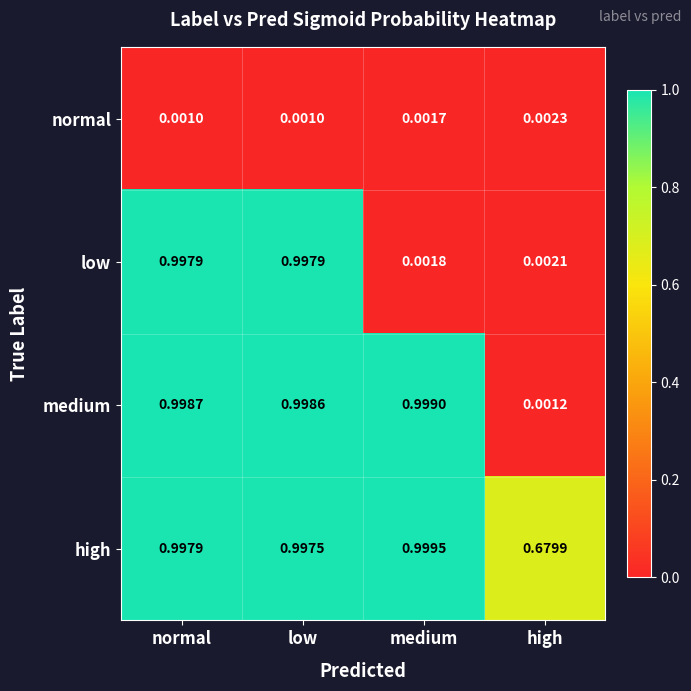

Rank the series by their maximum value, from lowest to highest.

normal, low, medium, high